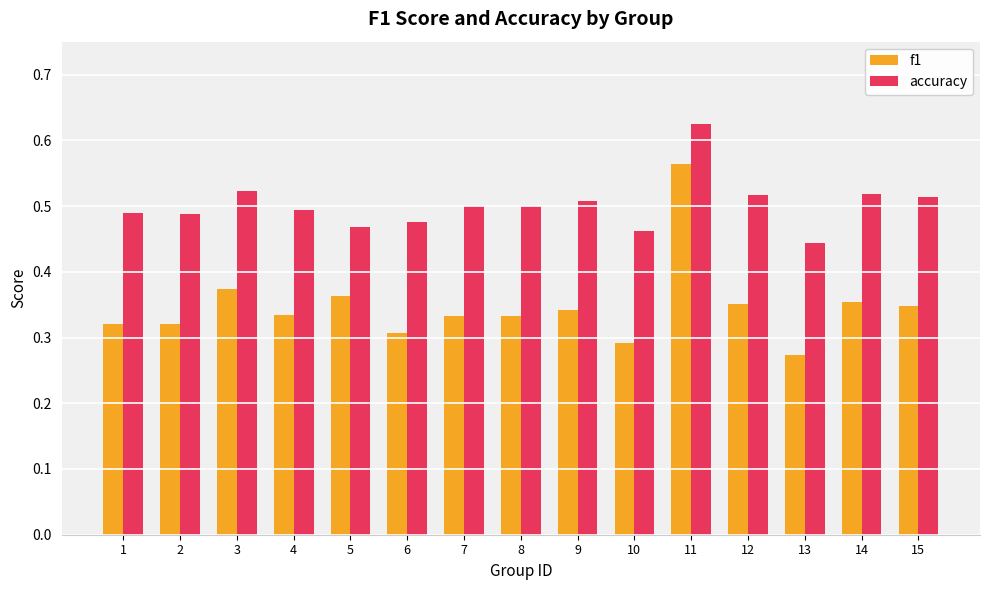

What is the sum of all accuracy values?

7.5